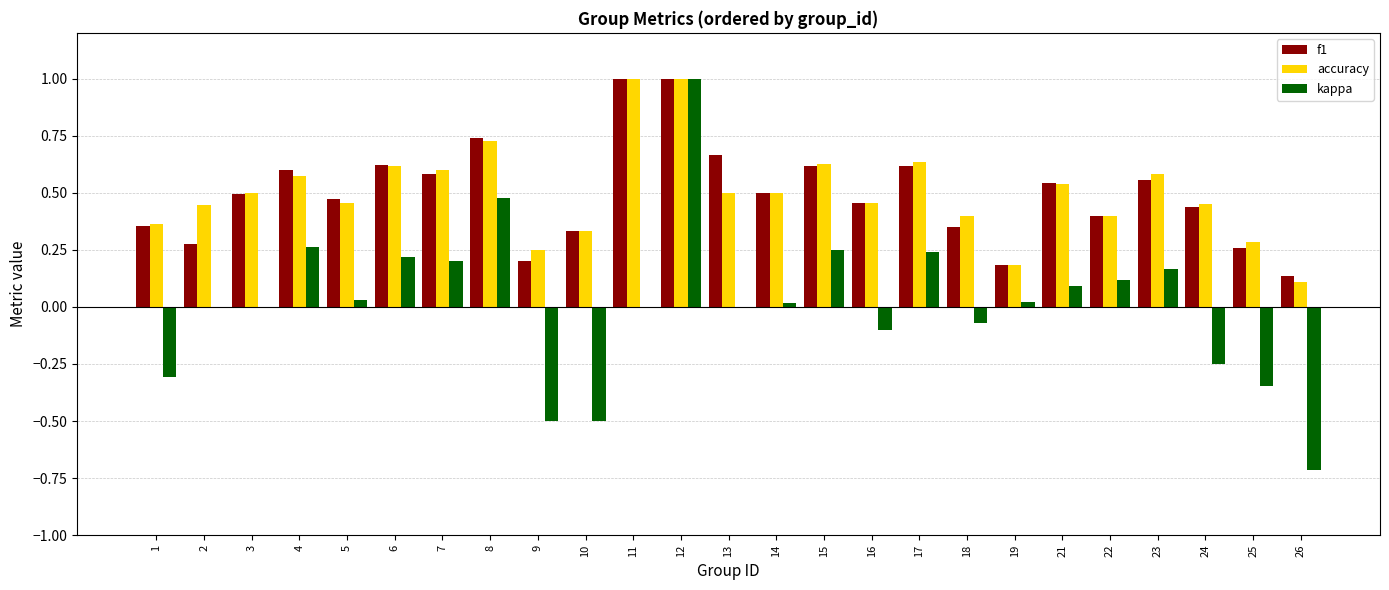

The value of f1 at 18 is 0.3. True or false?

True